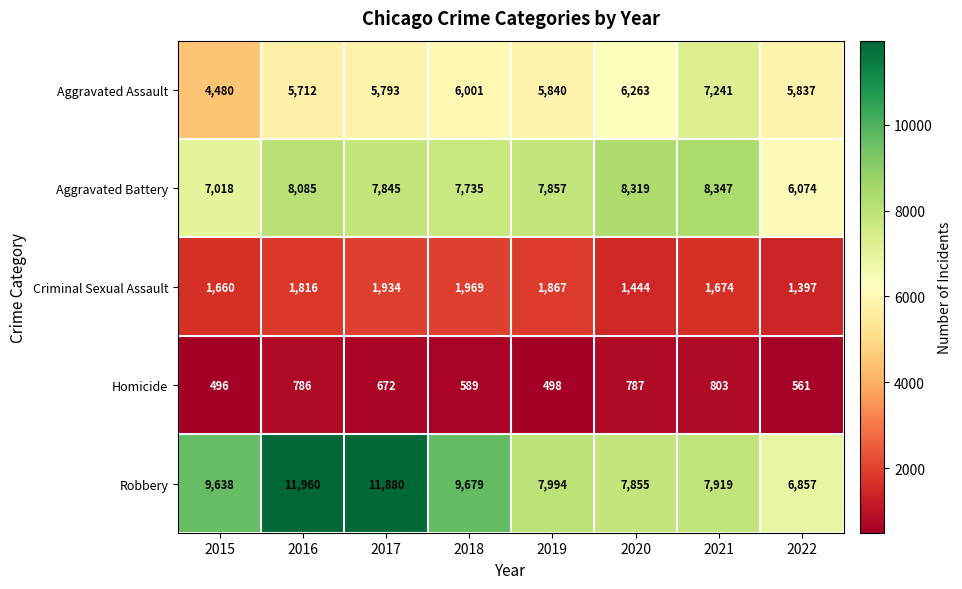

Count the number of data series in this chart.

5